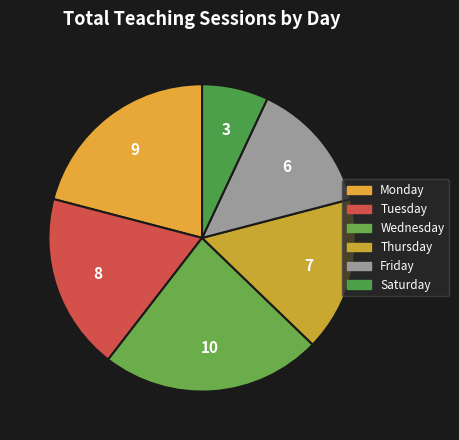

To the nearest percent, what percentage of the pie is Tuesday?

19%